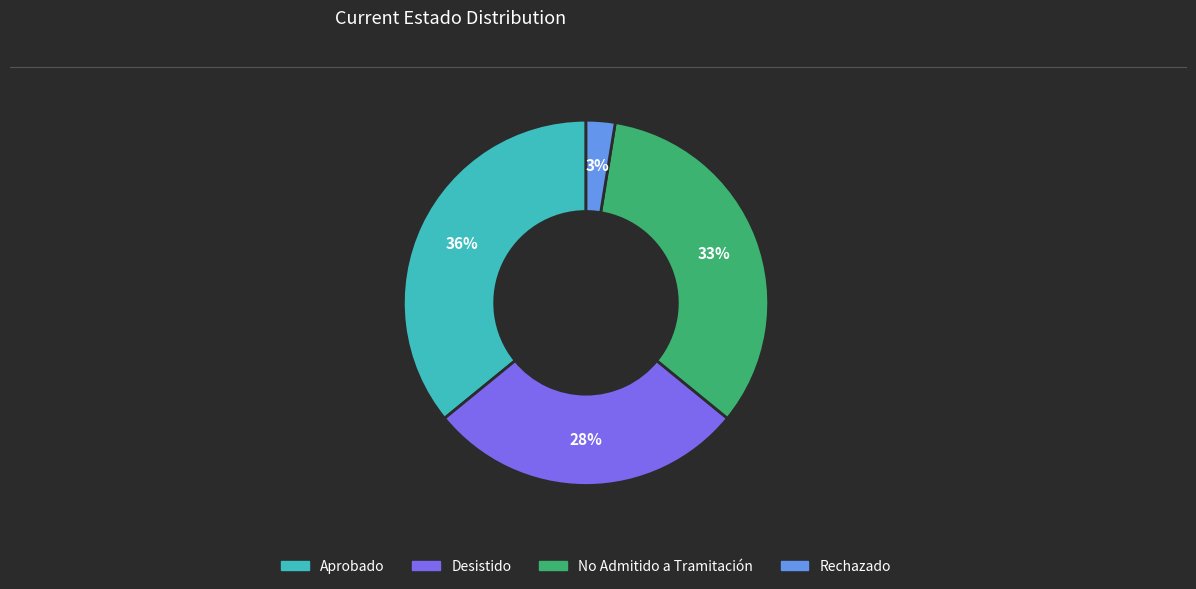

Does any single category account for the majority?

No